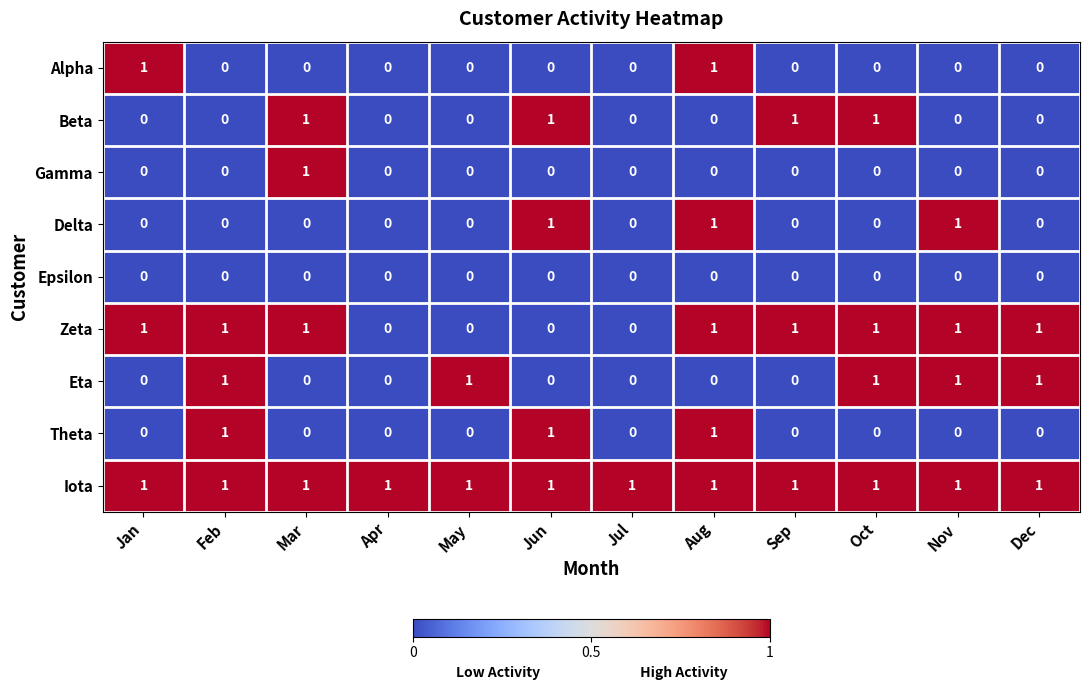

At how many categories does at least one series exceed 0?

12